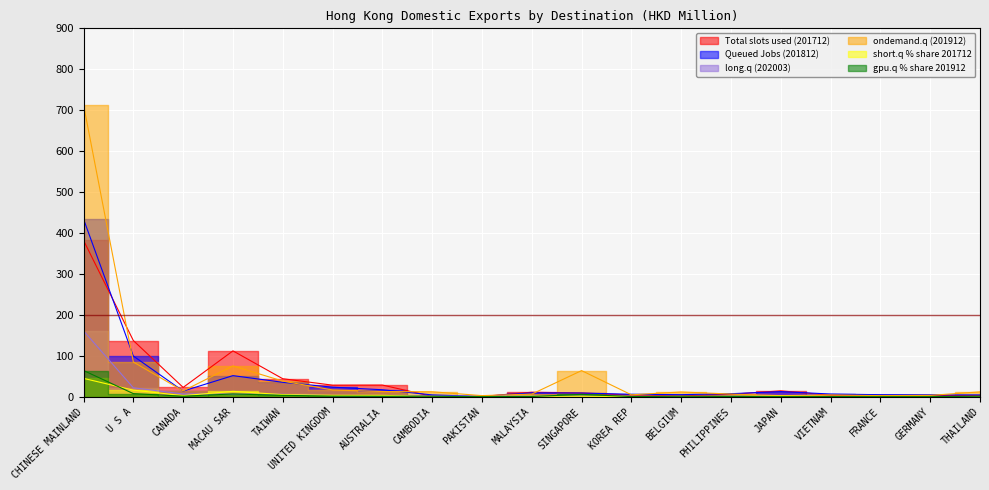

Reading right to left, extract all data points from this chart.

Total slots used (201712): THAILAND=2.4	GERMANY=3.3	FRANCE=3.7	VIETNAM=3.8	JAPAN=14.4	PHILIPPINES=6.0	BELGIUM=2.1	KOREA REP=4.2	SINGAPORE=9.1	MALAYSIA=11.0	PAKISTAN=0.7	CAMBODIA=0.9	AUSTRALIA=28.5	UNITED KINGDOM=28.3	TAIWAN=44.0	MACAU SAR=112.0	CANADA=22.7	U S A=137.2	CHINESE MAINLAND=382.0
Queued Jobs (201812): THAILAND=4.5	GERMANY=4.5	FRANCE=5.0	VIETNAM=6.6	JAPAN=12.6	PHILIPPINES=7.4	BELGIUM=5.1	KOREA REP=5.9	SINGAPORE=9.1	MALAYSIA=9.5	PAKISTAN=0.5	CAMBODIA=4.5	AUSTRALIA=17.1	UNITED KINGDOM=23.3	TAIWAN=35.3	MACAU SAR=51.6	CANADA=13.8	U S A=99.4	CHINESE MAINLAND=434.0
long.q (202003): THAILAND=0.5	GERMANY=0.5	FRANCE=0.8	VIETNAM=0.9	JAPAN=1.0	PHILIPPINES=1.0	BELGIUM=1.2	KOREA REP=1.3	SINGAPORE=1.3	MALAYSIA=1.4	PAKISTAN=1.5	CAMBODIA=1.6	AUSTRALIA=1.9	UNITED KINGDOM=2.4	TAIWAN=6.0	MACAU SAR=6.4	CANADA=6.7	U S A=21.8	CHINESE MAINLAND=160.9
ondemand.q (201912): THAILAND=12.0	GERMANY=3.3	FRANCE=2.7	VIETNAM=4.4	JAPAN=2.7	PHILIPPINES=6.5	BELGIUM=11.7	KOREA REP=4.7	SINGAPORE=63.9	MALAYSIA=6.4	PAKISTAN=2.7	CAMBODIA=12.2	AUSTRALIA=12.7	UNITED KINGDOM=16.6	TAIWAN=38.2	MACAU SAR=75.3	CANADA=14.2	U S A=84.9	CHINESE MAINLAND=713.0
short.q % share 201712: THAILAND=0.3	GERMANY=0.4	FRANCE=0.4	VIETNAM=0.4	JAPAN=1.7	PHILIPPINES=0.7	BELGIUM=0.2	KOREA REP=0.5	SINGAPORE=1.1	MALAYSIA=1.3	PAKISTAN=0.1	CAMBODIA=0.1	AUSTRALIA=3.4	UNITED KINGDOM=3.3	TAIWAN=5.2	MACAU SAR=13.2	CANADA=2.7	U S A=16.1	CHINESE MAINLAND=44.8
gpu.q % share 201912: THAILAND=1.1	GERMANY=0.3	FRANCE=0.2	VIETNAM=0.4	JAPAN=0.2	PHILIPPINES=0.6	BELGIUM=1.1	KOREA REP=0.4	SINGAPORE=5.7	MALAYSIA=0.6	PAKISTAN=0.2	CAMBODIA=1.1	AUSTRALIA=1.1	UNITED KINGDOM=1.5	TAIWAN=3.4	MACAU SAR=6.8	CANADA=1.3	U S A=7.6	CHINESE MAINLAND=64.1